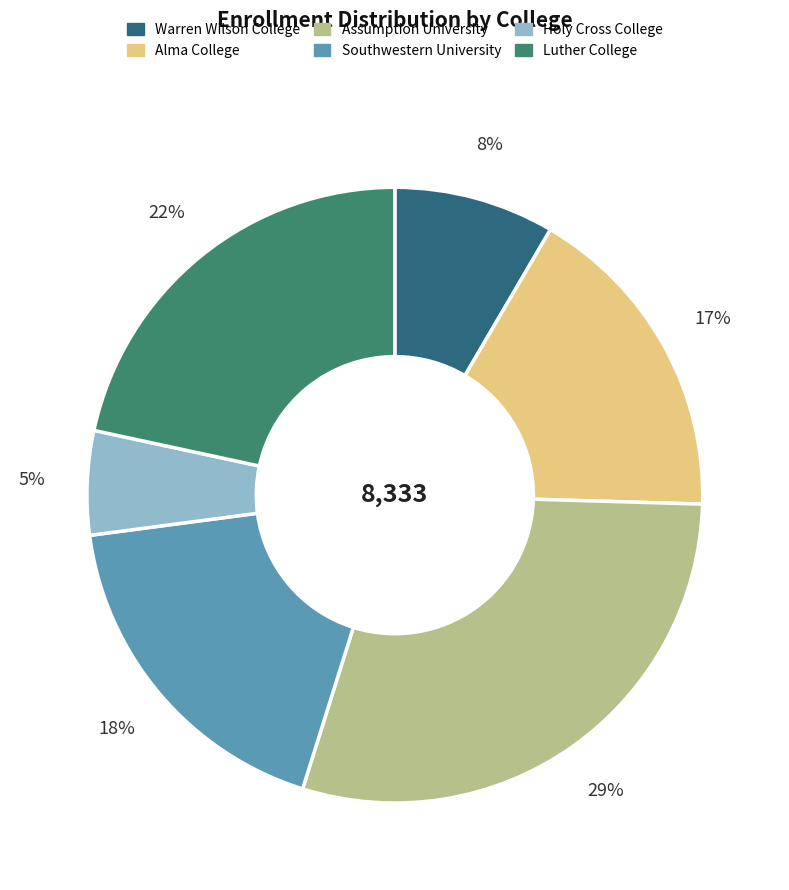

The Assumption University slice represents 29% of the pie. True or false?

True